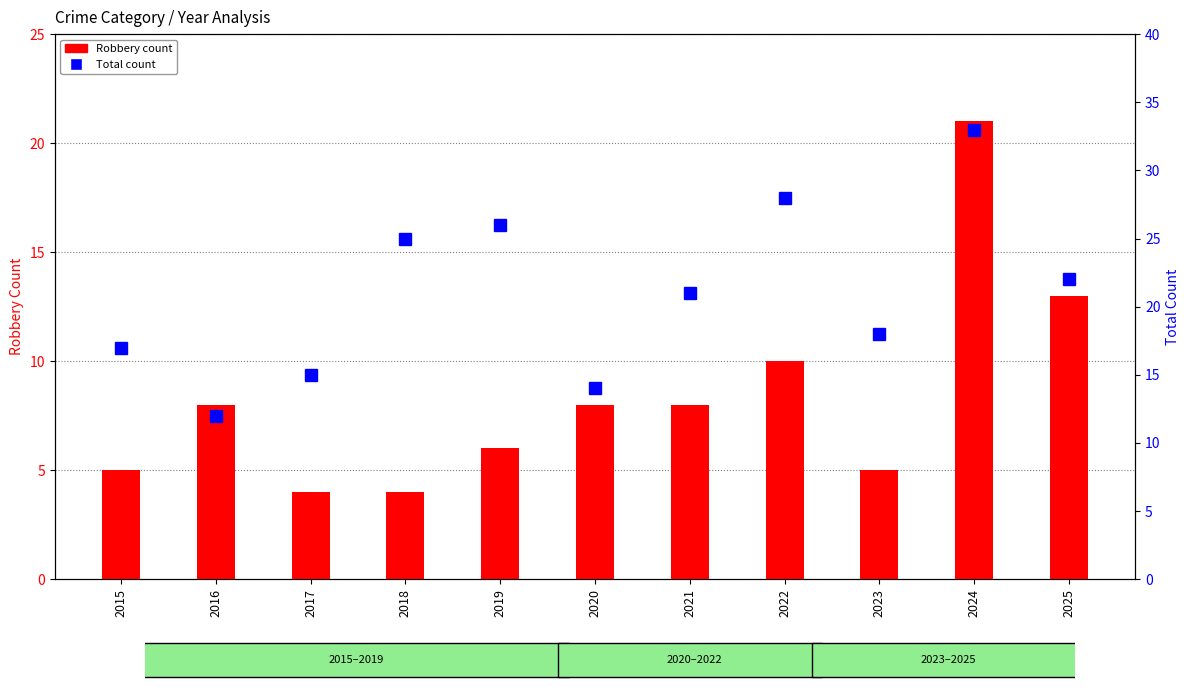

What value does the Total series have at 2018, to the nearest 5?

25